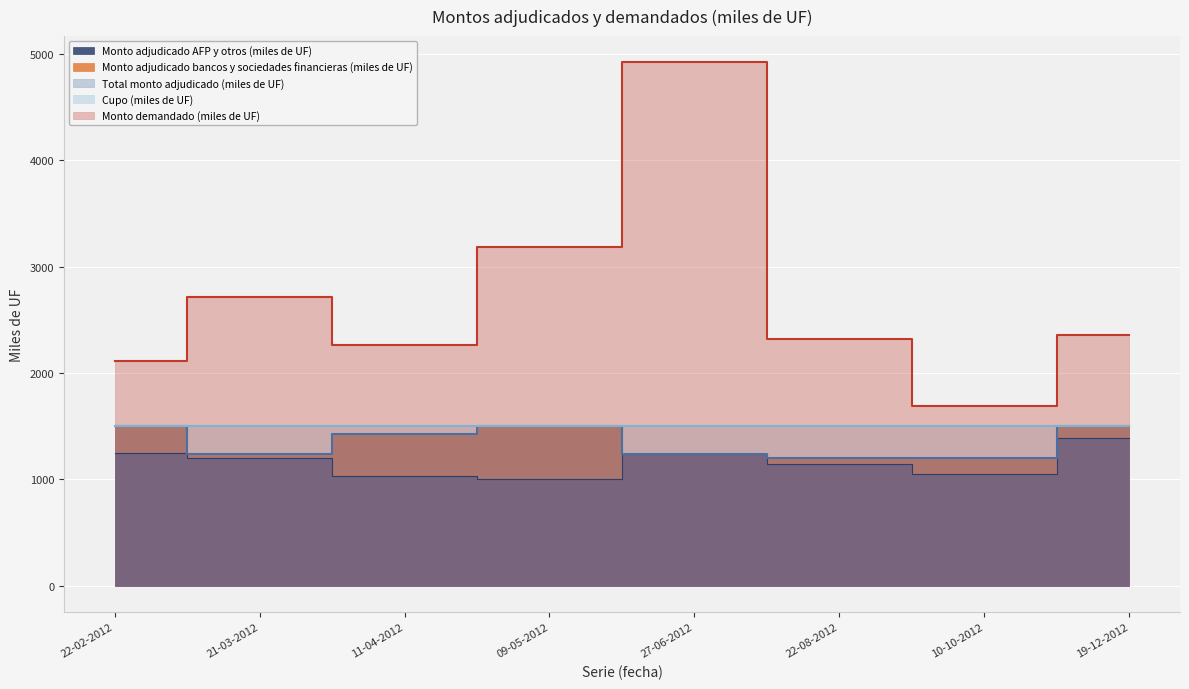

How many lines are shown in the chart?

3